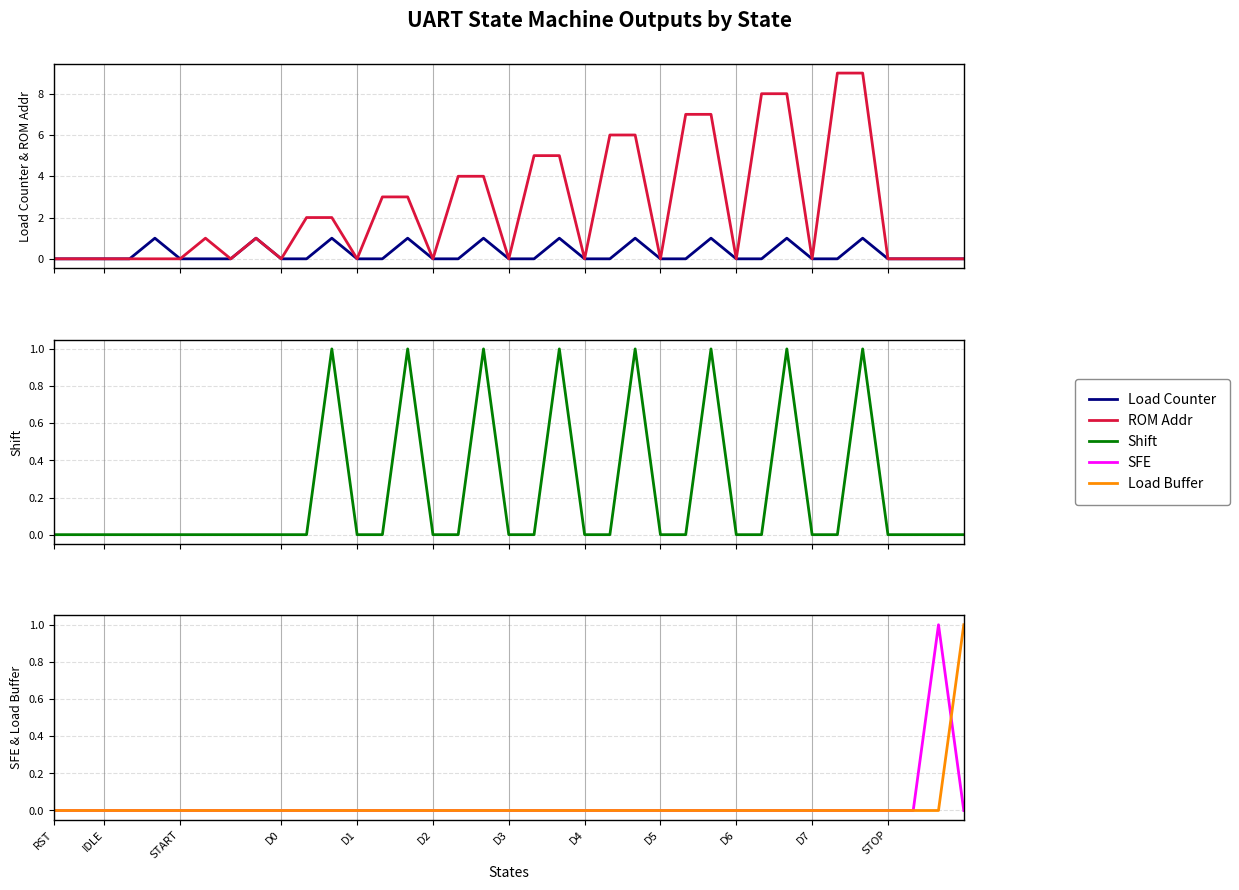

Count the number of data series in this chart.

5